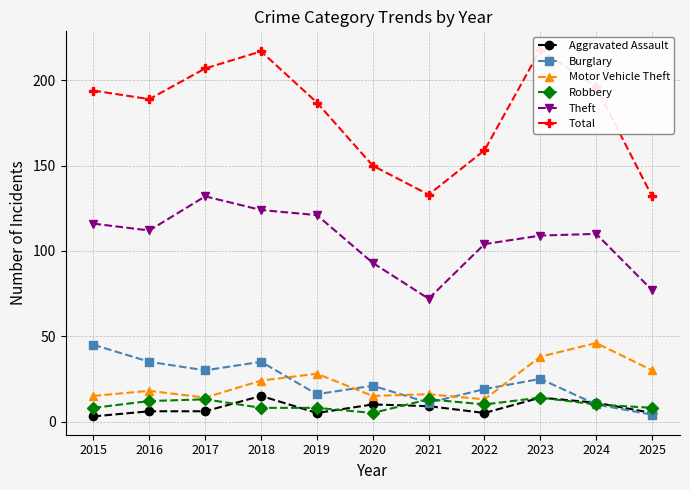

How many values in the Robbery series are below 10?

5